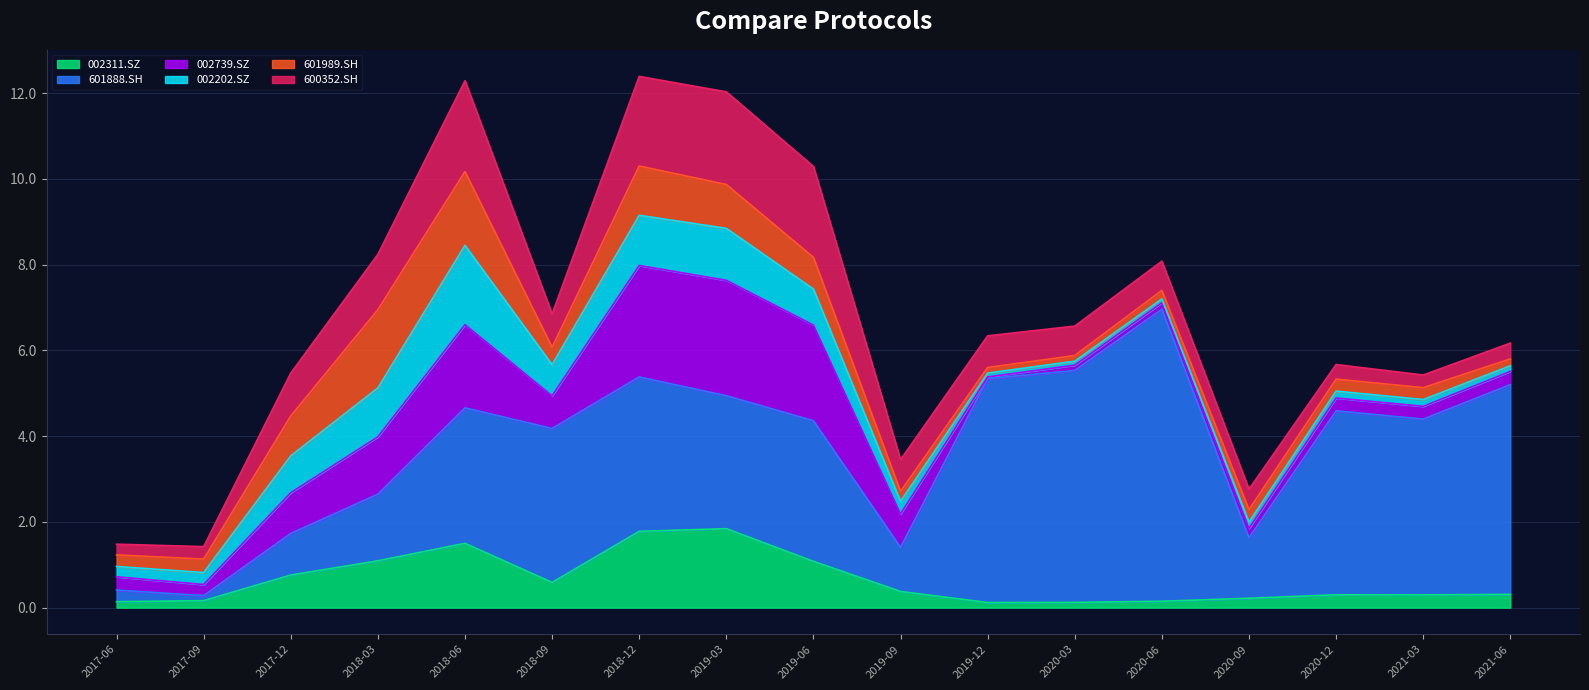

Is the value of 002311.SZ at 2020-03-31 greater than the value of 002739.SZ at 2017-12-31?

No